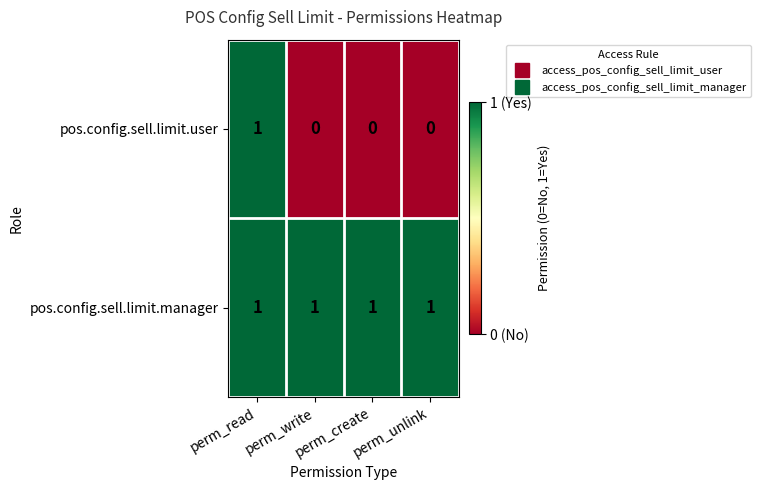

Which category has the highest value in the pos.config.sell.limit.user series?

perm_read